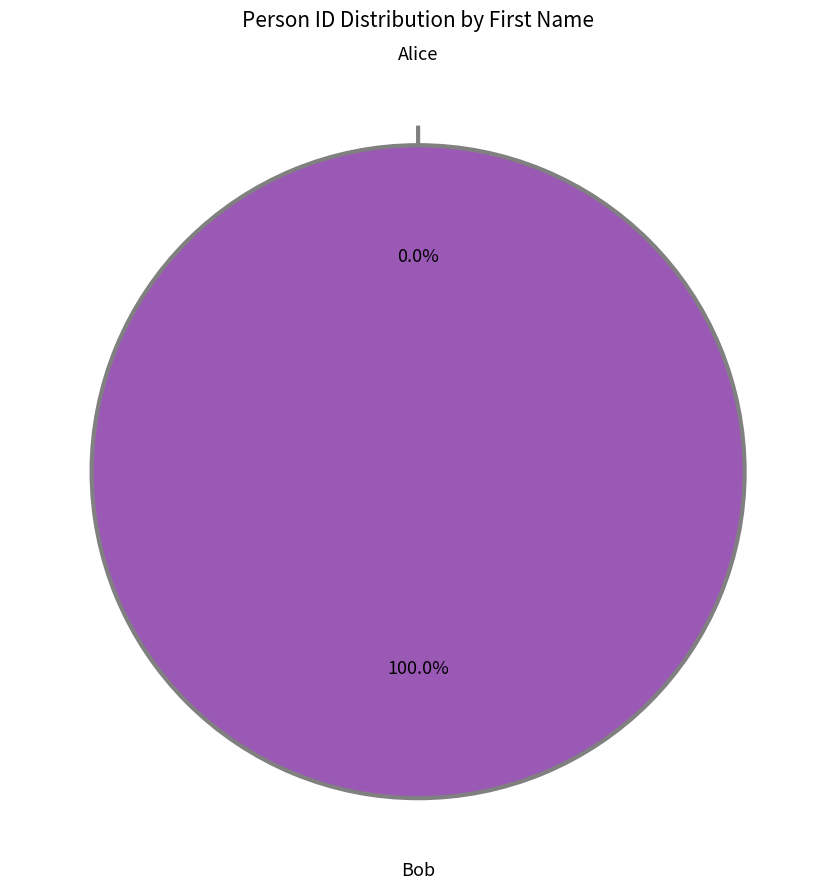

Which category has the biggest portion of the pie?

Bob